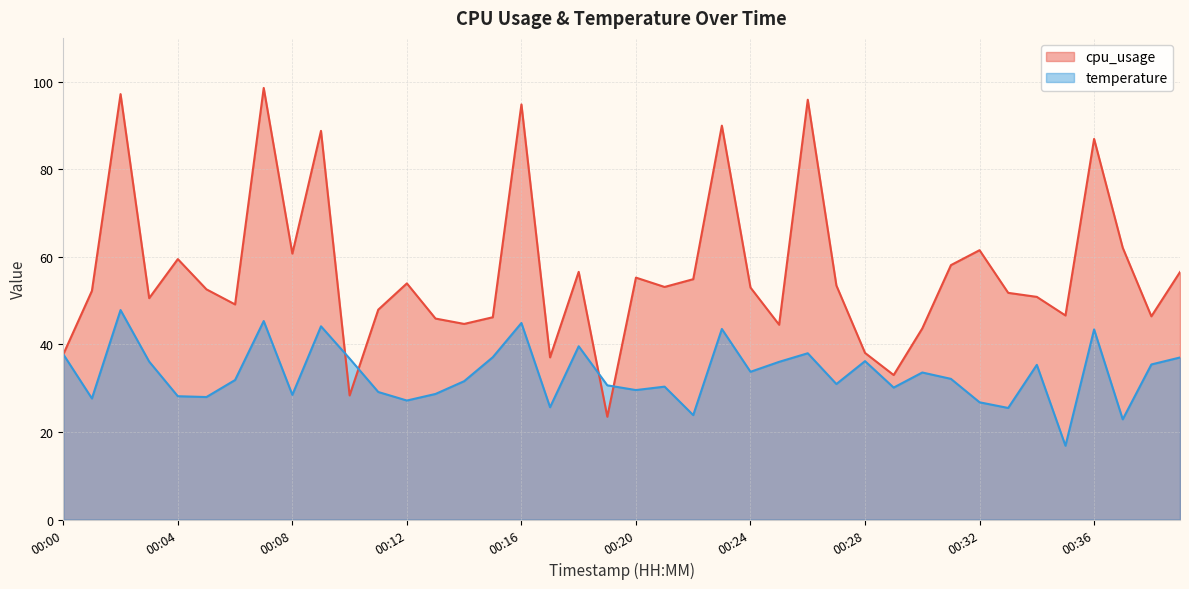

What is the lowest value of the cpu_usage series?

23.5